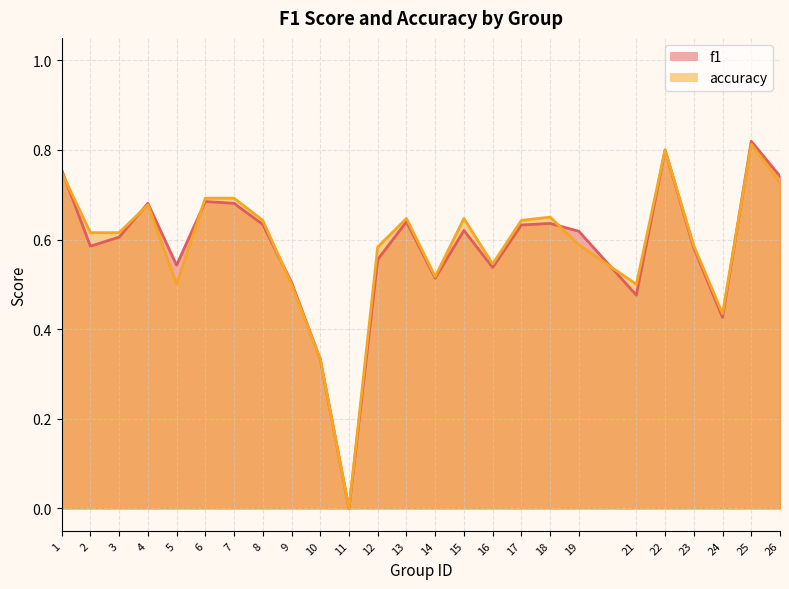

Is it true that f1 equals 0.6 at 25?

False